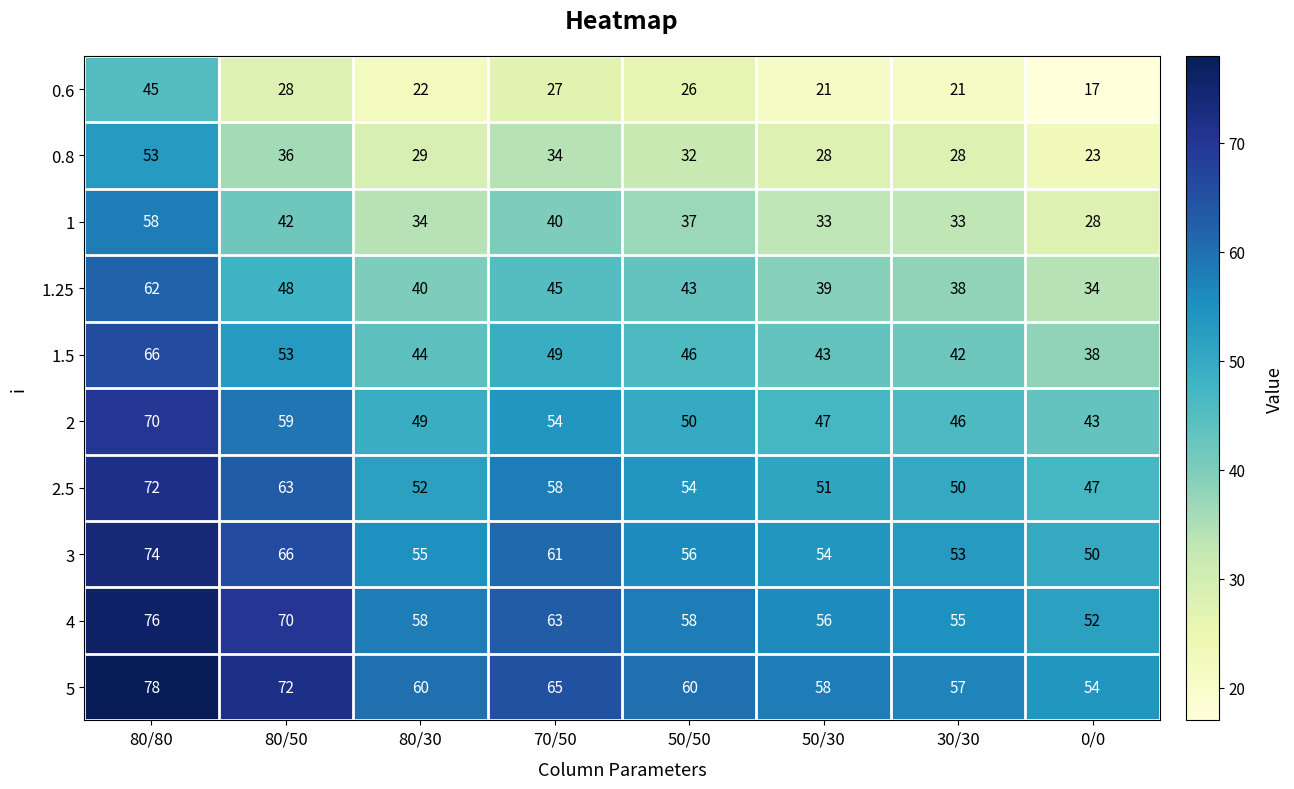

Rank the series by their maximum value, from lowest to highest.

0.6, 0.8, 1, 1.25, 1.5, 2, 2.5, 3, 4, 5